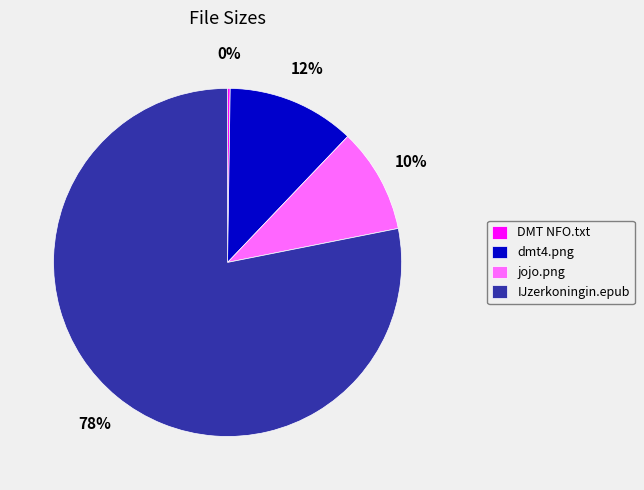

Which category accounts for the majority?

IJzerkoningin.epub